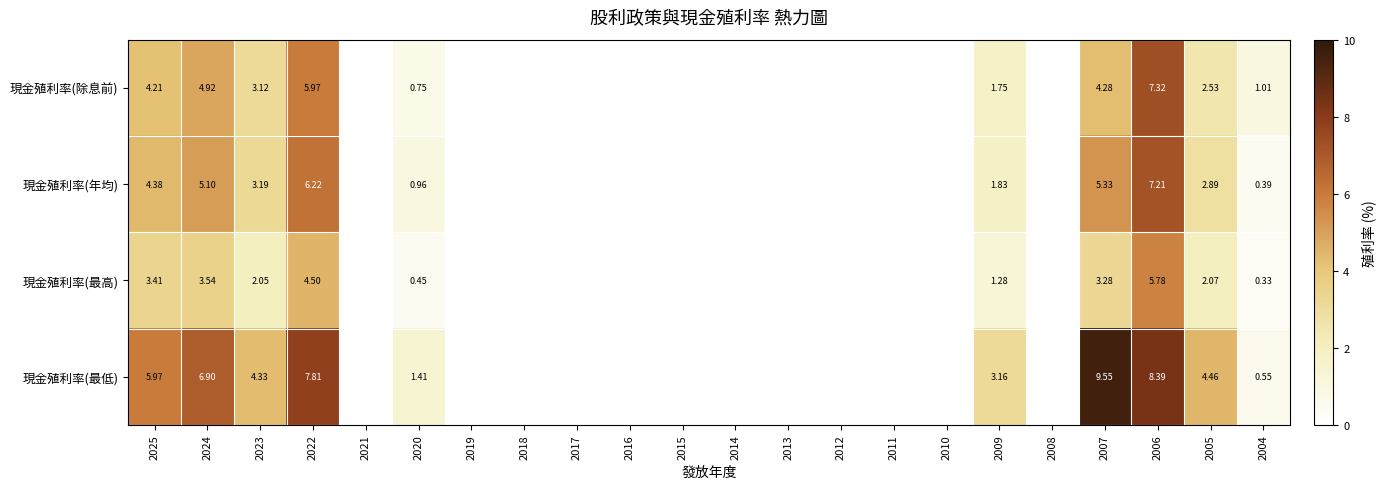

Rank the series at 2007 from lowest to highest value.

現金殖利率(最高), 現金殖利率(除息前), 現金殖利率(年均), 現金殖利率(最低)